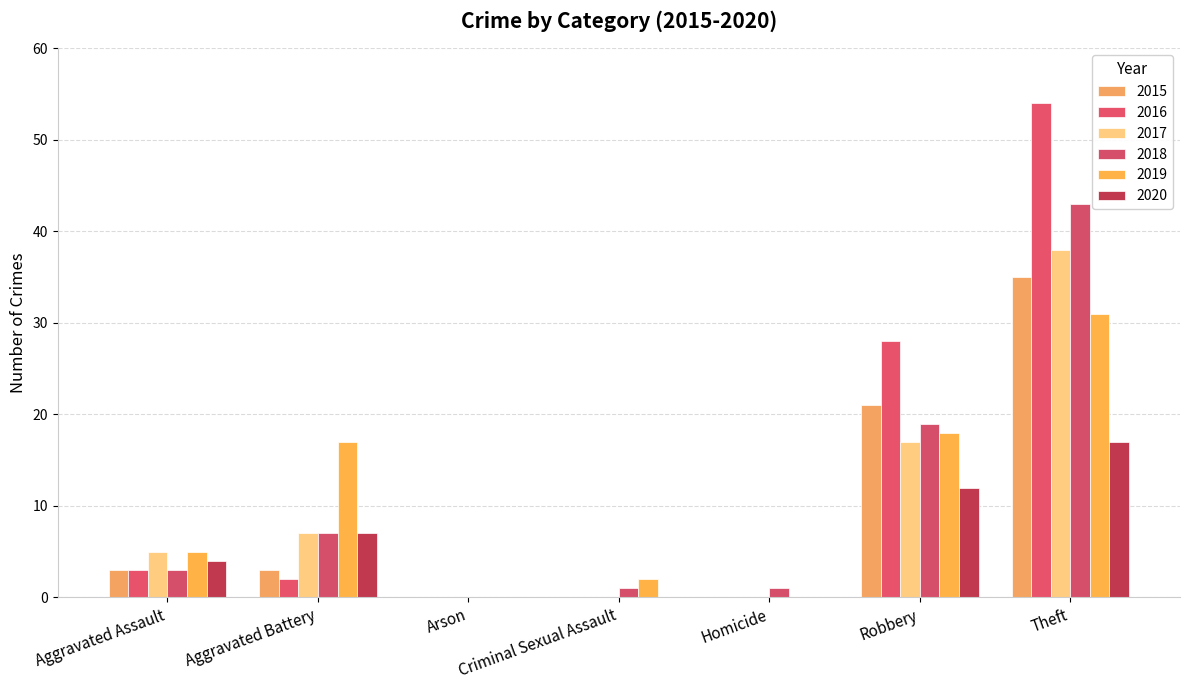

What is the difference between the 2018 values at Aggravated Assault and Arson?

3